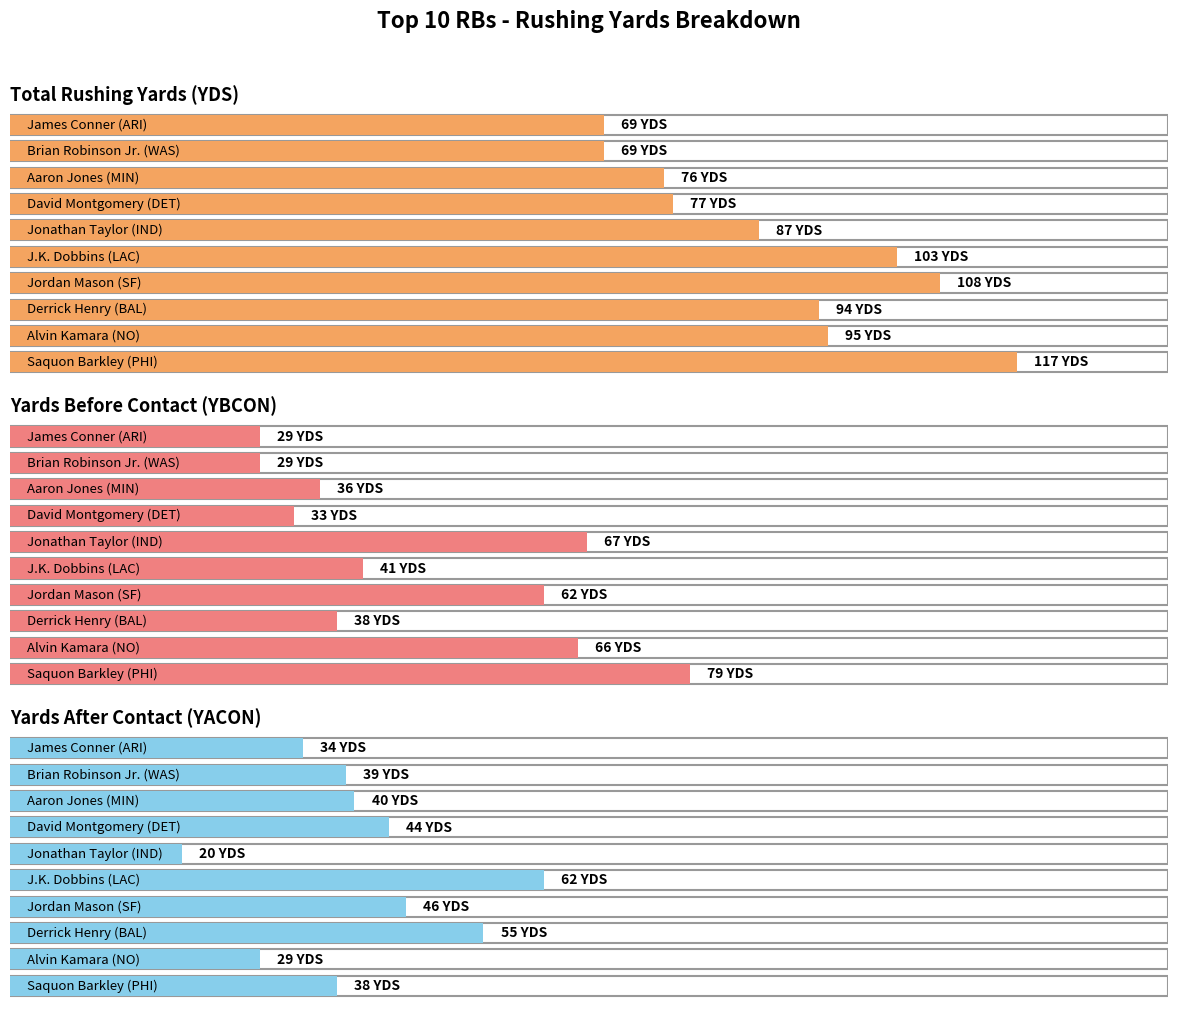

Between Saquon Barkley (PHI) and Jordan Mason (SF), which is larger?

Saquon Barkley (PHI)